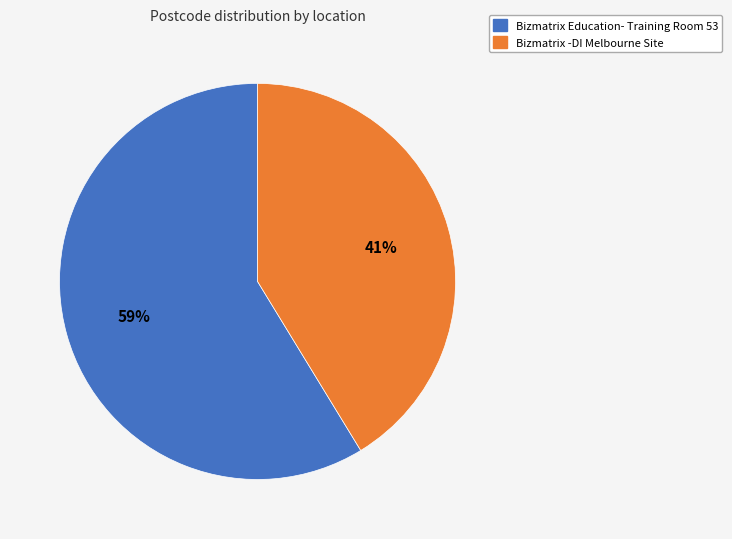

To the nearest percent, what is the average slice percentage?

50%